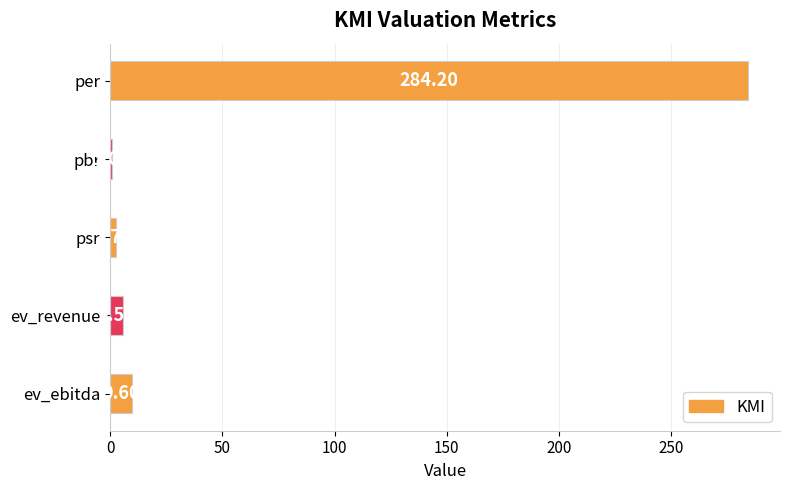

Which category has the lowest value across all series?

pbr